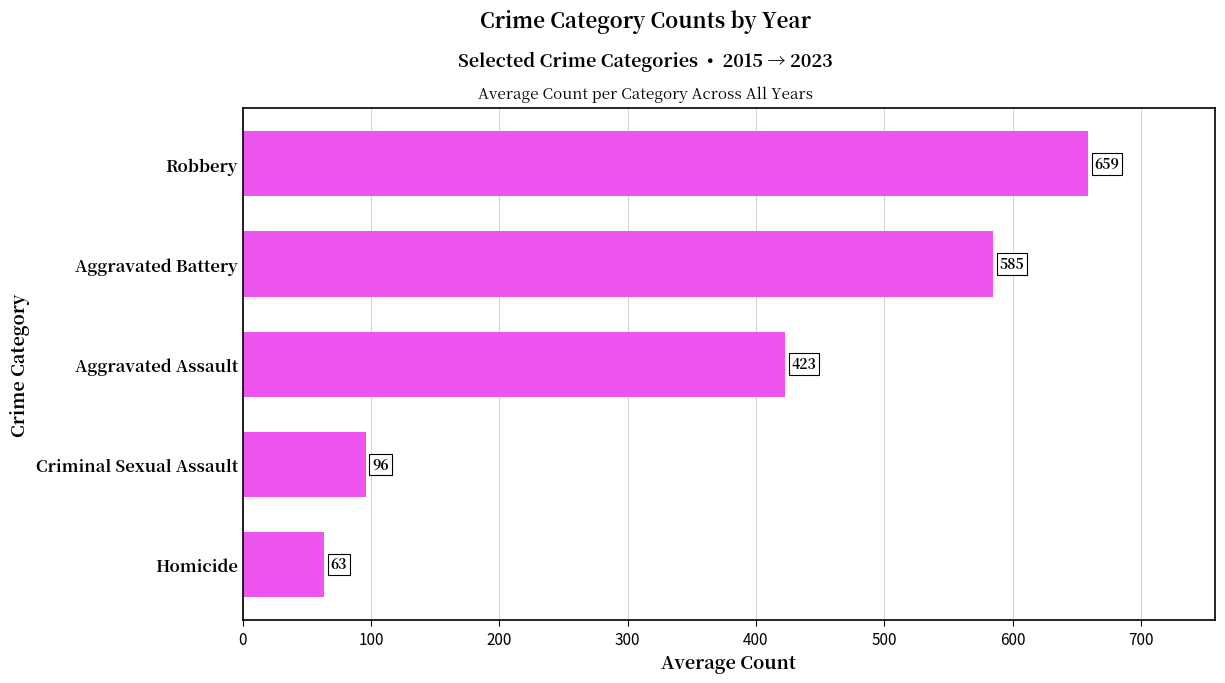

How many values are below 422?

2